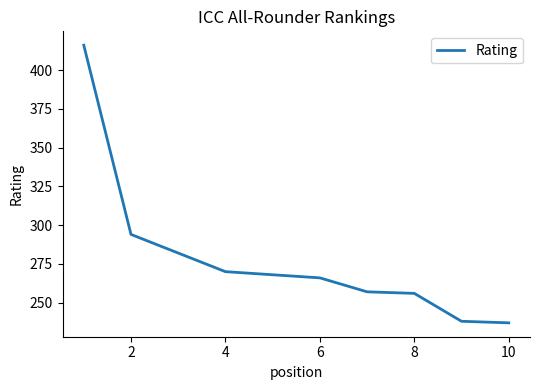

What is the difference between the maximum and minimum values?

179